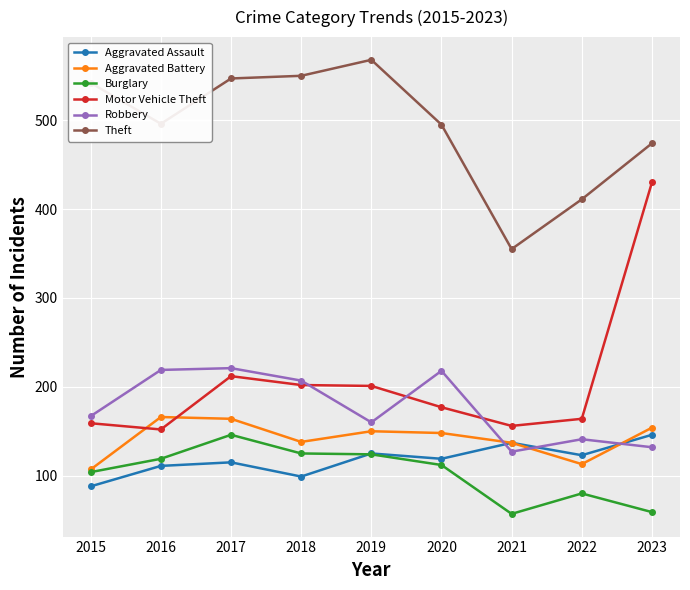

What is the value of the Motor Vehicle Theft point at the 5th from the left?

201